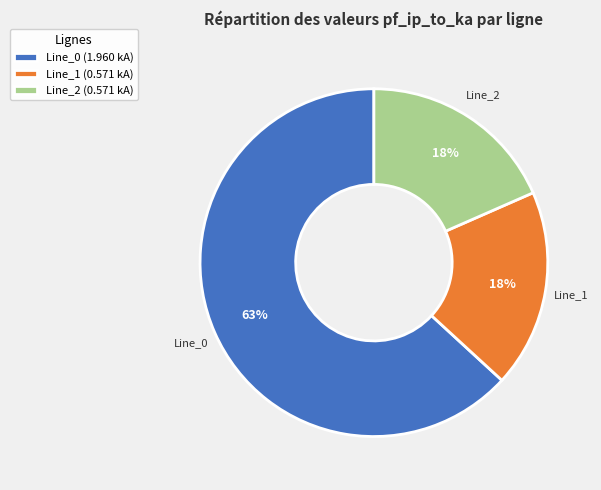

The Line_1 slice represents 18% of the pie. True or false?

True